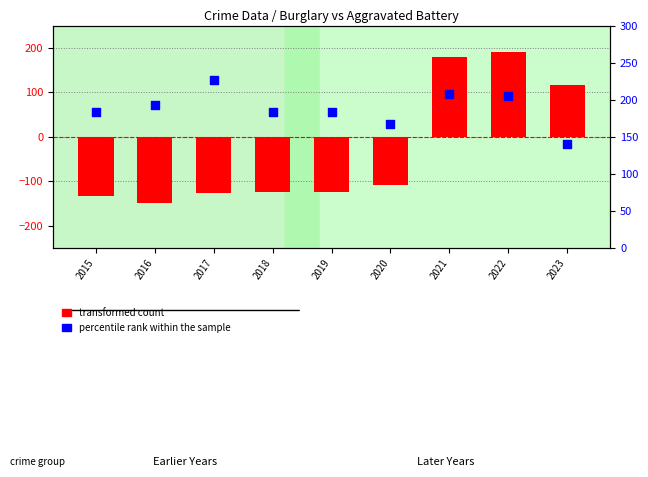

What is the total value across all series at 2023?

257